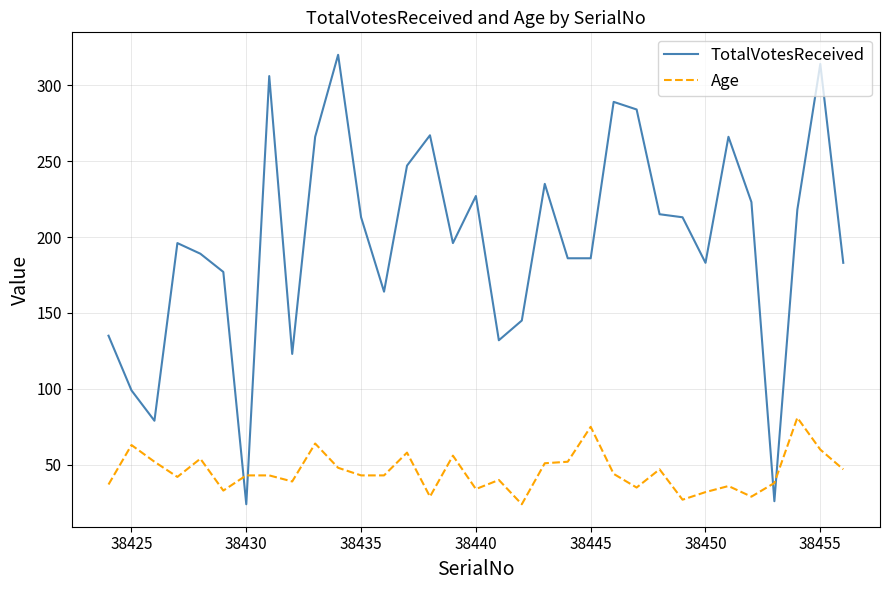

Which series has the widest spread of values?

TotalVotesReceived